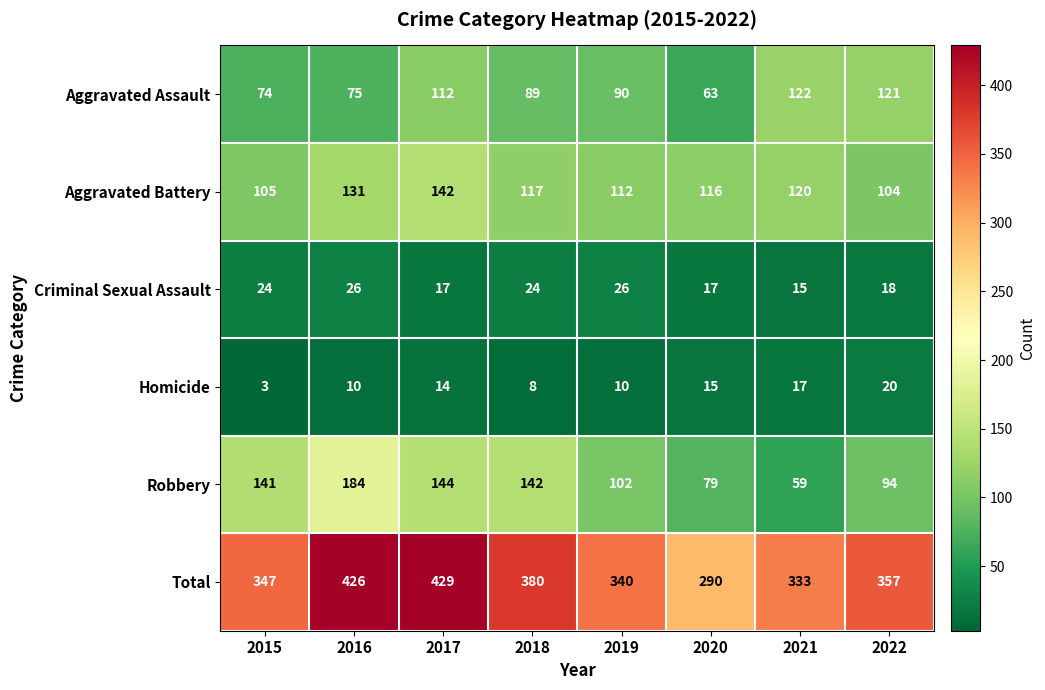

What is the difference between the highest and lowest values at 2019?

330